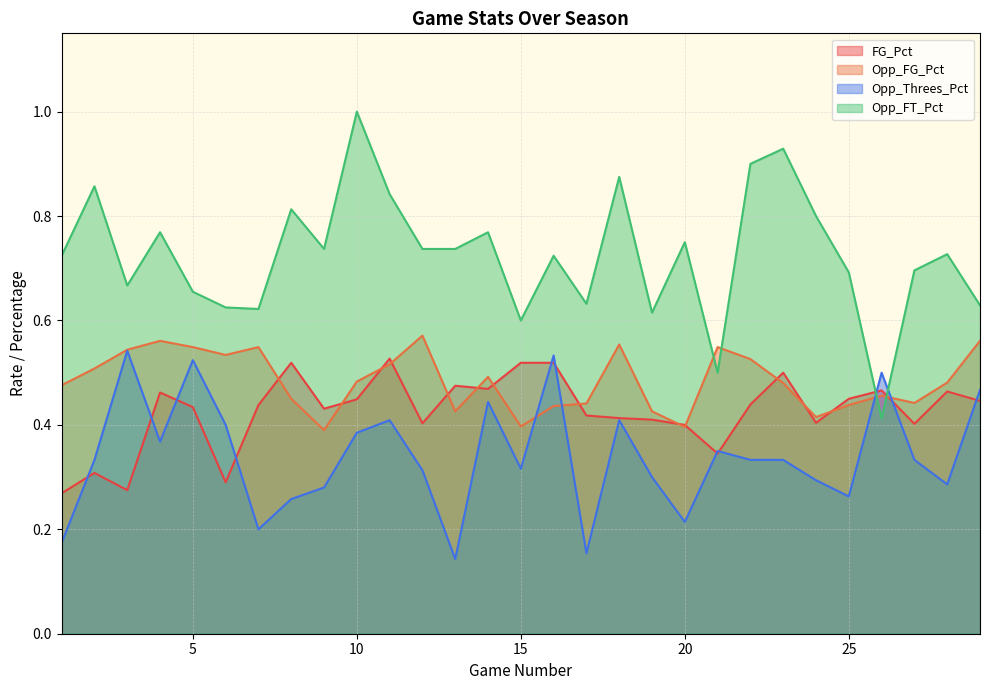

What is the difference between the Opp_FT_Pct values at 7 and 8?

0.2